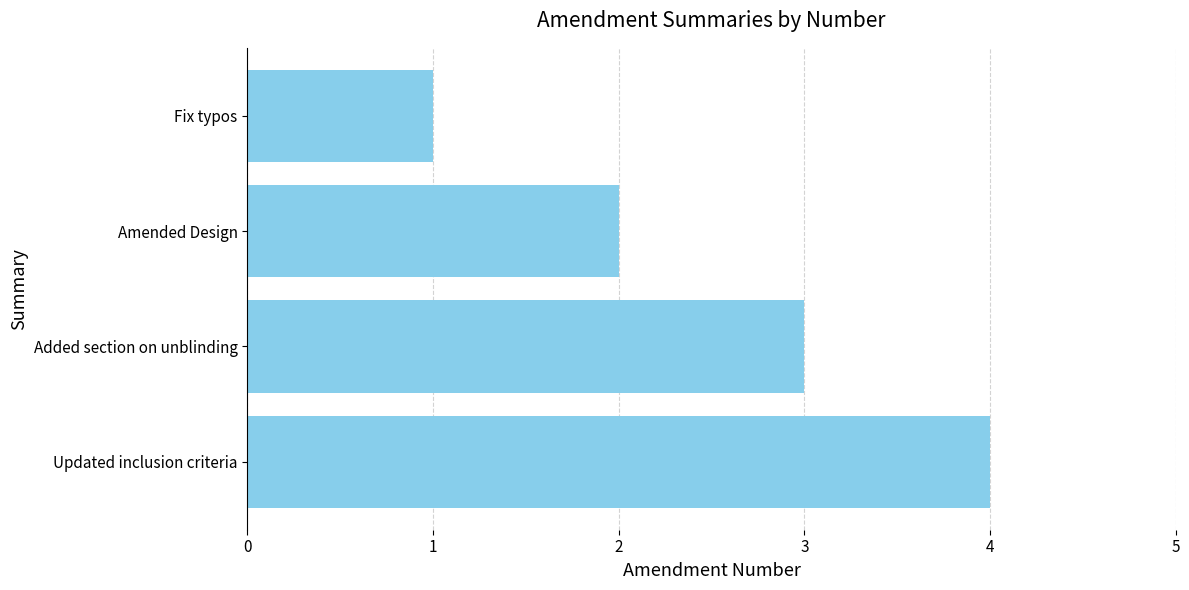

Does the chart contain stacked bars?

No